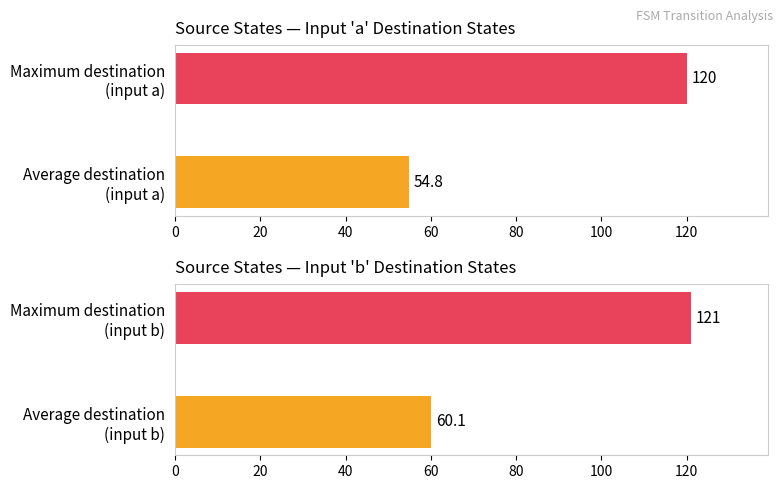

List the series in order of their peak value, lowest first.

input_symbol_a_dest, input_symbol_b_dest